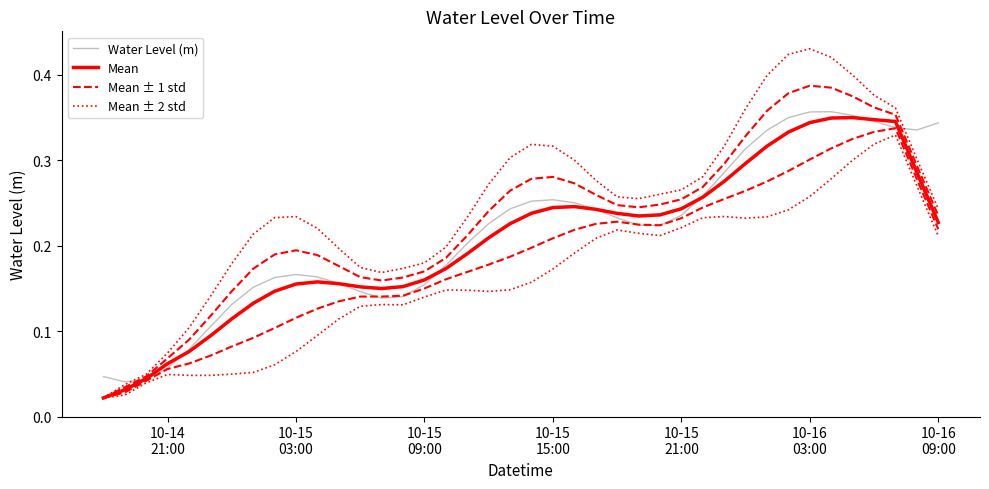

At which category is the sum across all series the highest?

10-16 03:00